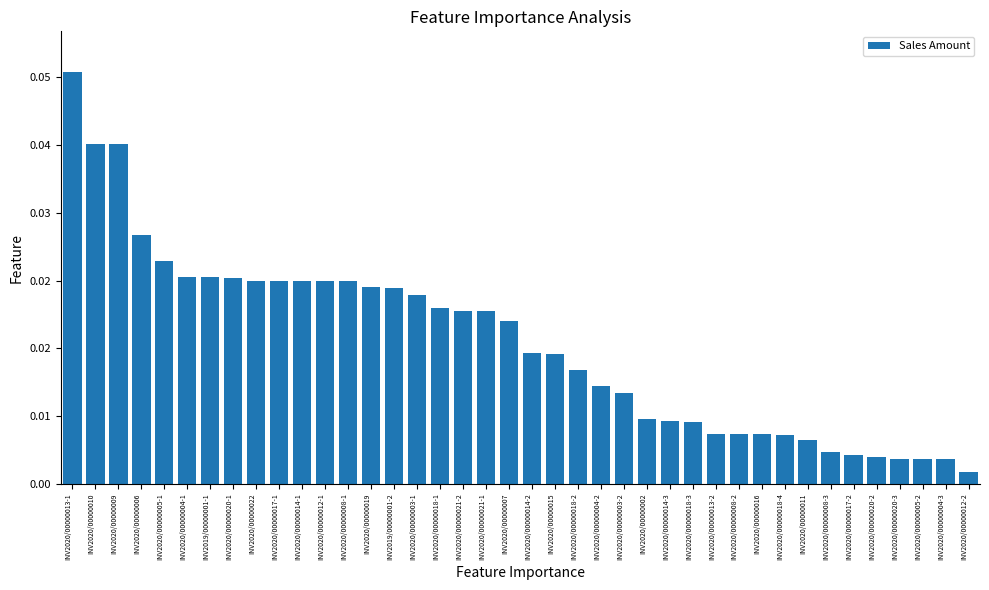

Which label corresponds to the smallest value in the chart?

INV2020/00000012-2